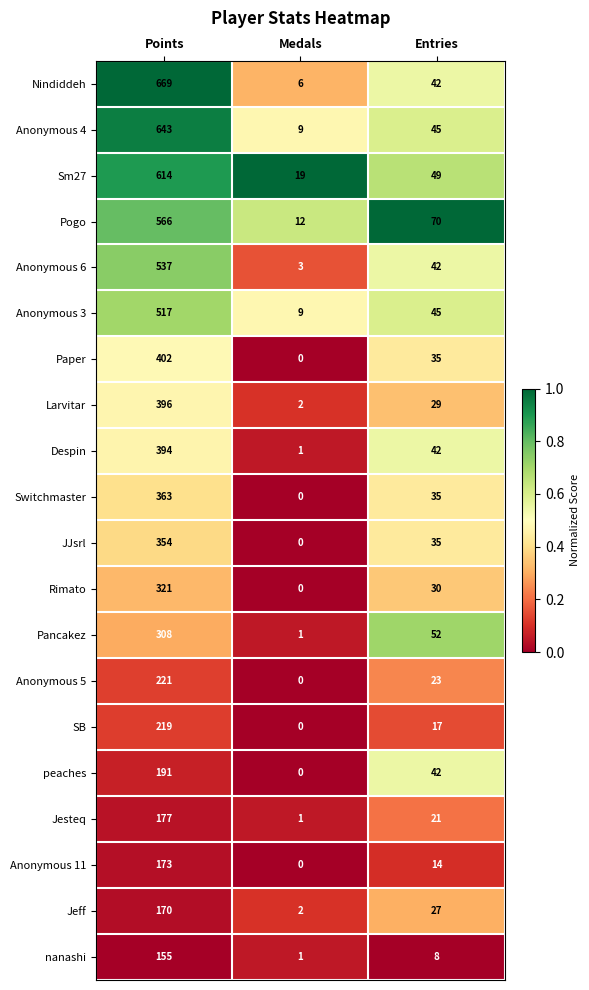

True or false: Jesteq has a value of 177 at Points.

True